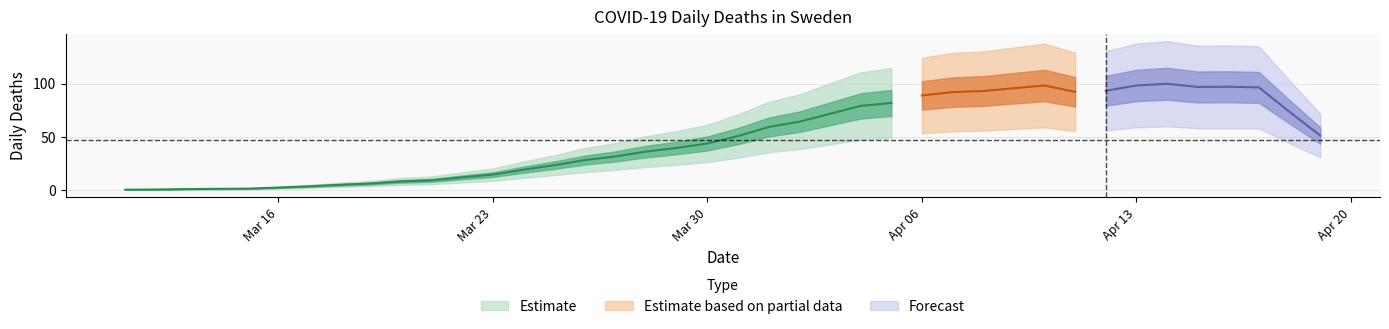

Approximately how many times larger is the value at 2020-04-07 compared to 2020-03-29?

2.2